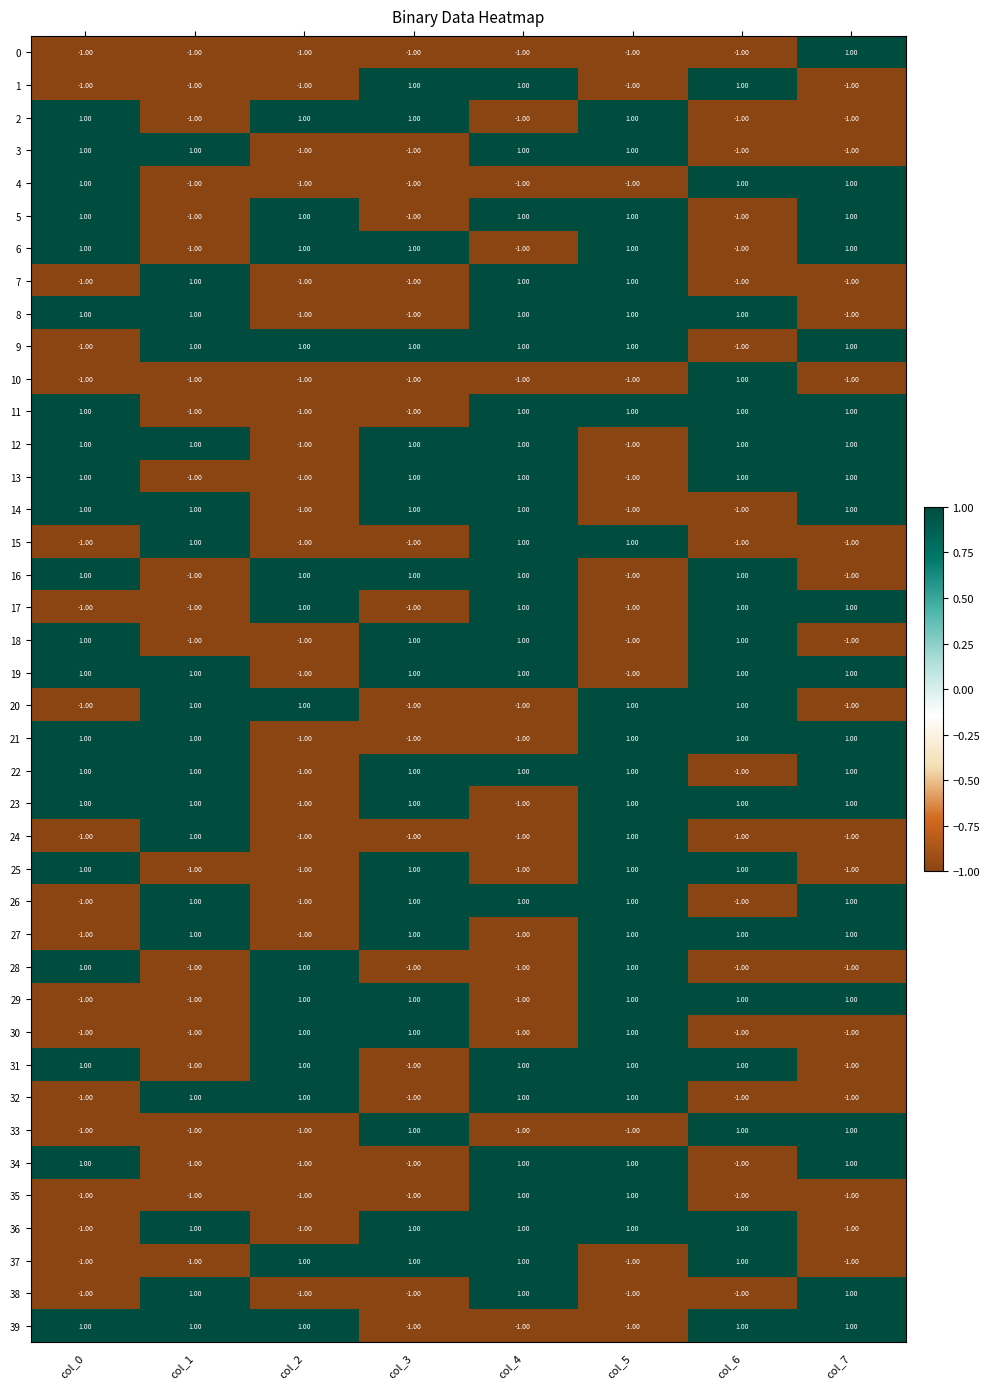

At how many categories does at least one series exceed 0?

8